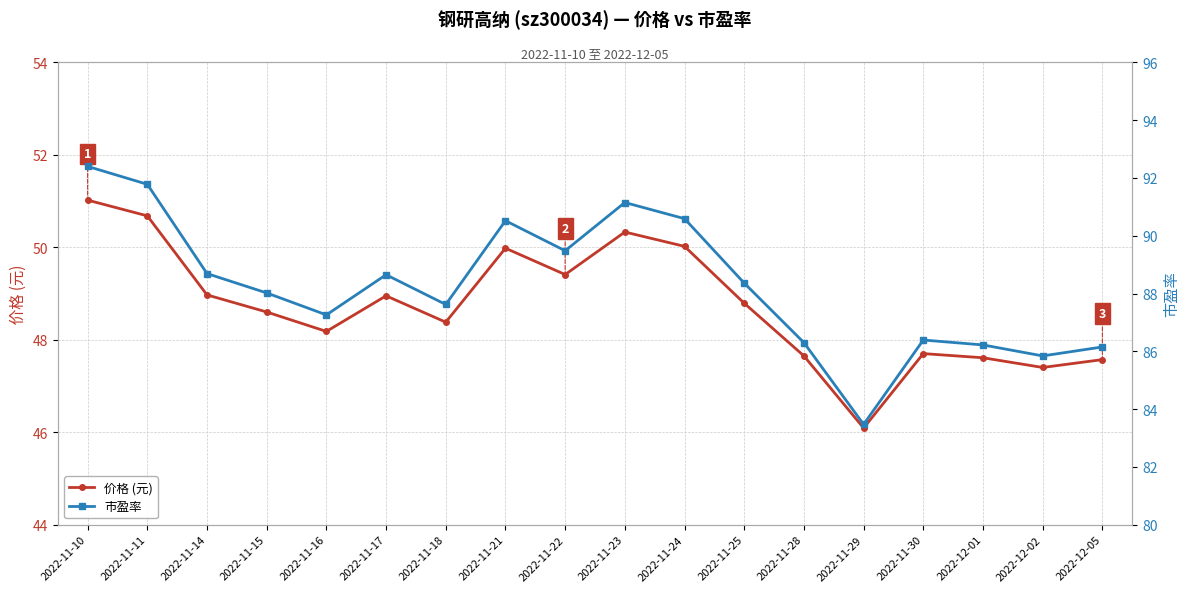

Which category has the highest value across all series?

2022-11-10